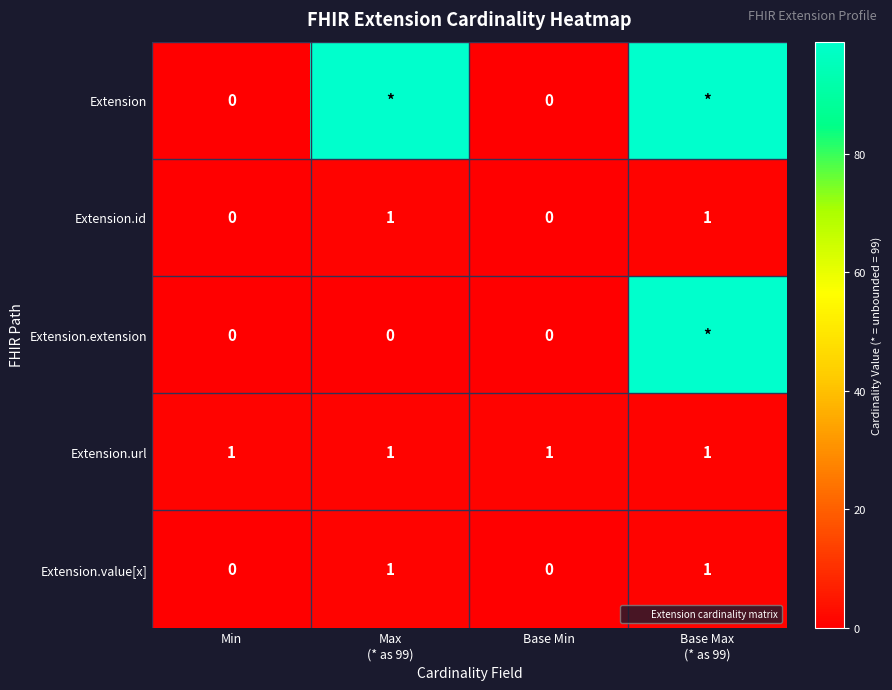

How many values in Extension are above zero?

2